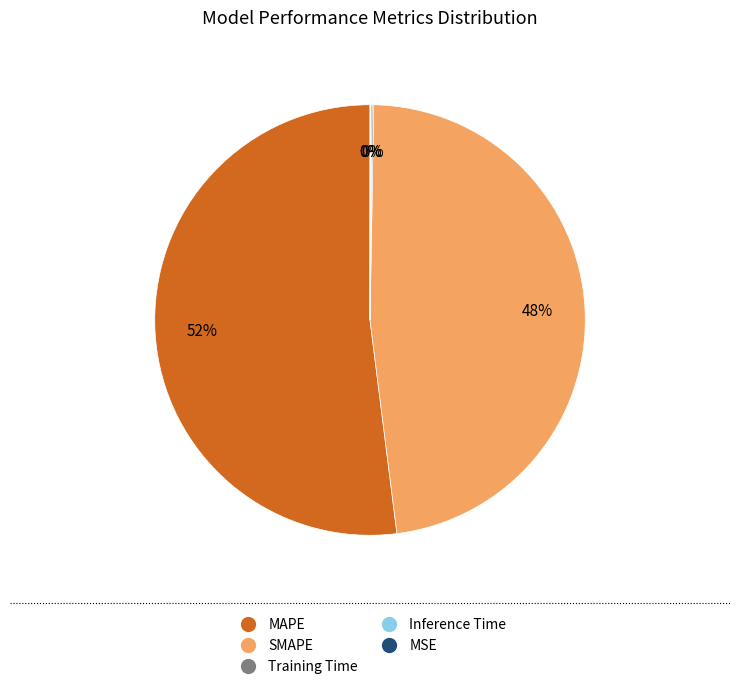

Does MAPE account for over 50% of the chart?

Yes